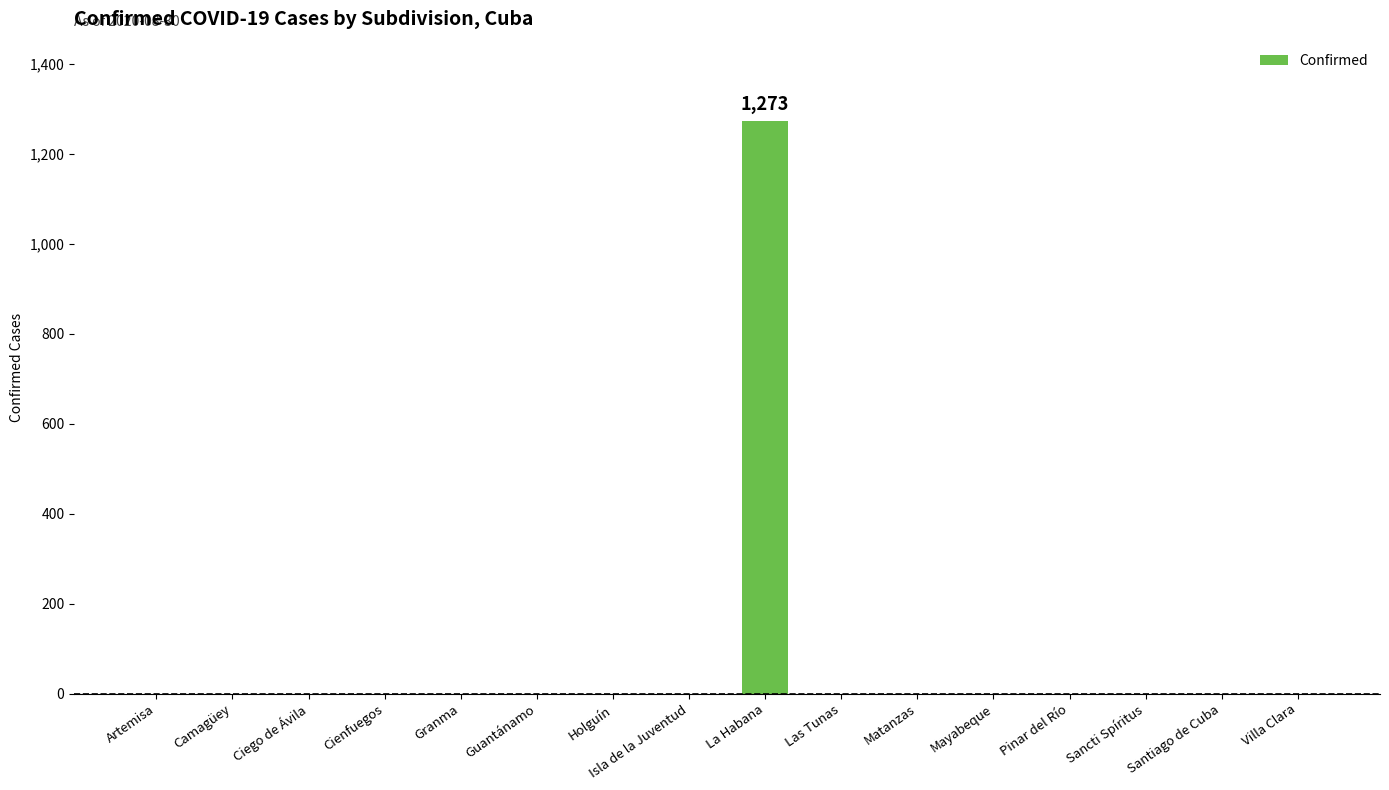

Reading right to left, transcribe all the data shown in this chart.

Villa Clara=0	Santiago de Cuba=0	Sancti Spíritus=0	Pinar del Río=0	Mayabeque=0	Matanzas=0	Las Tunas=0	La Habana=1273	Isla de la Juventud=0	Holguín=0	Guantánamo=0	Granma=0	Cienfuegos=0	Ciego de Ávila=0	Camagüey=0	Artemisa=0